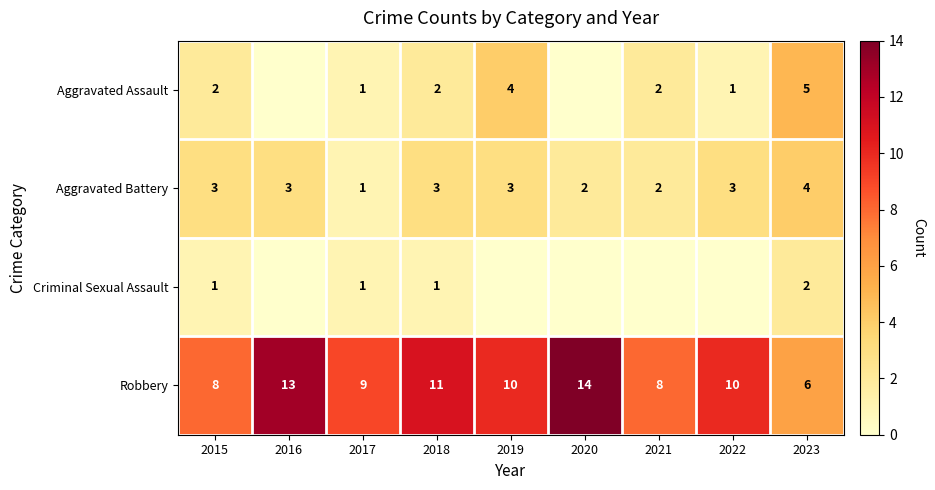

What is the spread (max minus min) of values at 2015?

7